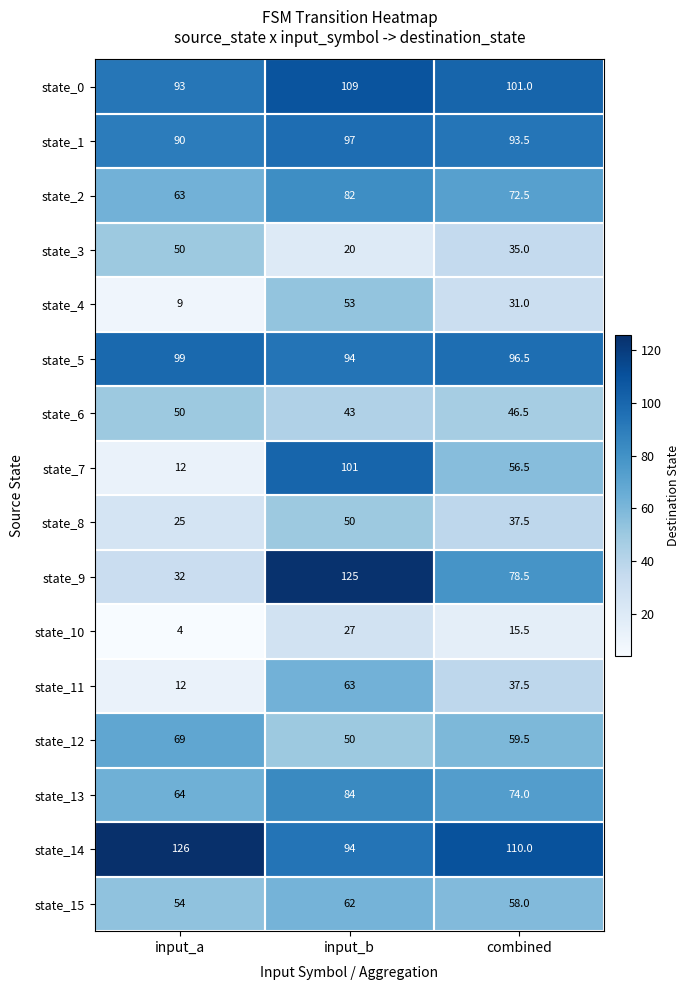

List the labels in order of state_5 value, largest first.

input_a, combined, input_b